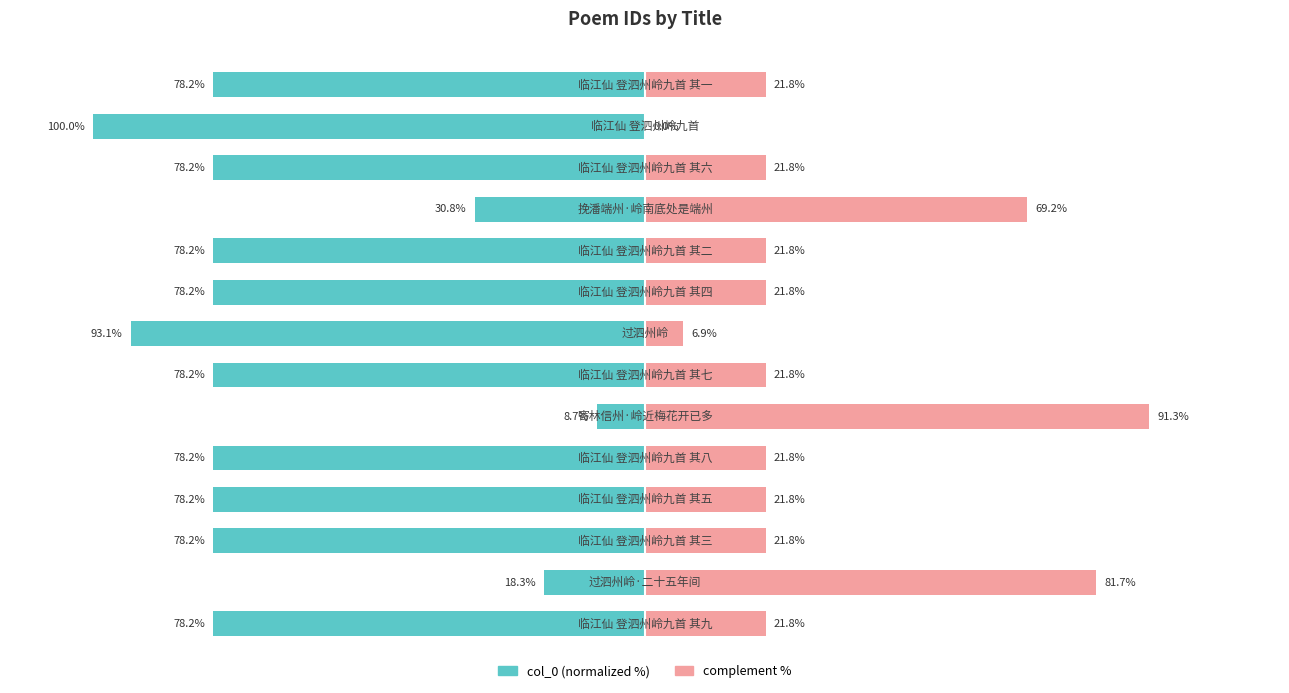

What is the value of the complement % bar at the 5th from the left?

21.8